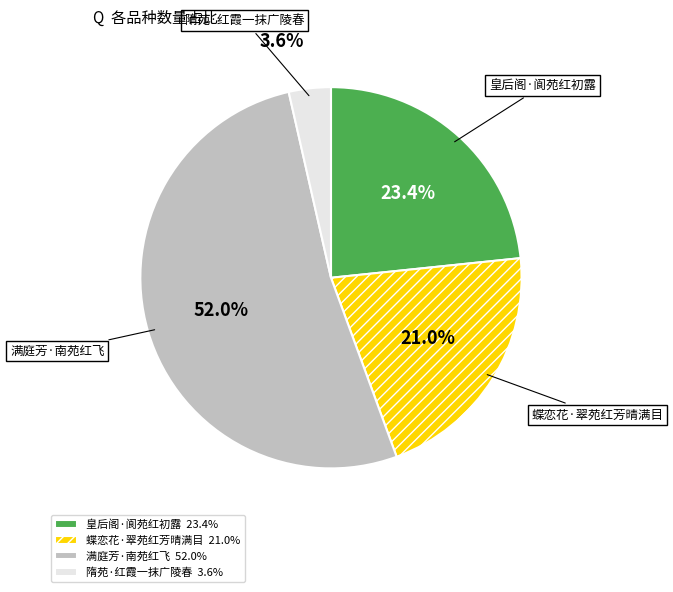

Rank the categories by value from highest to lowest.

满庭芳·南苑红飞, 皇后阁·阆苑红初露, 蝶恋花·翠苑红芳晴满目, 隋苑·红霞一抹广陵春